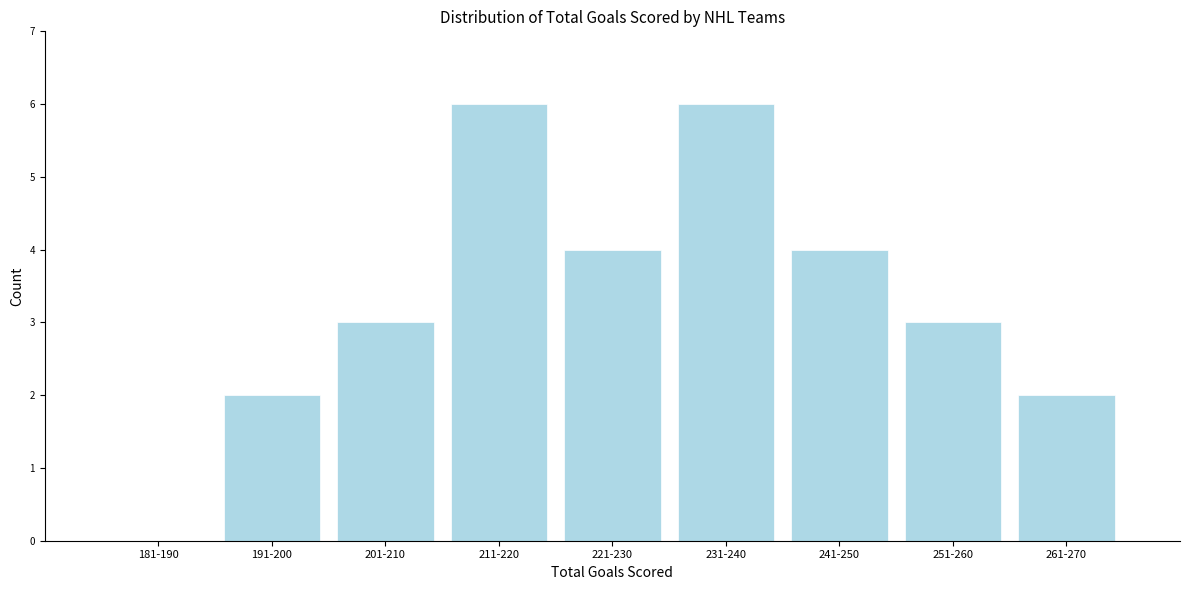

Reading left to right, extract all data points from this chart.

181-190=0	191-200=2	201-210=3	211-220=6	221-230=4	231-240=6	241-250=4	251-260=3	261-270=2